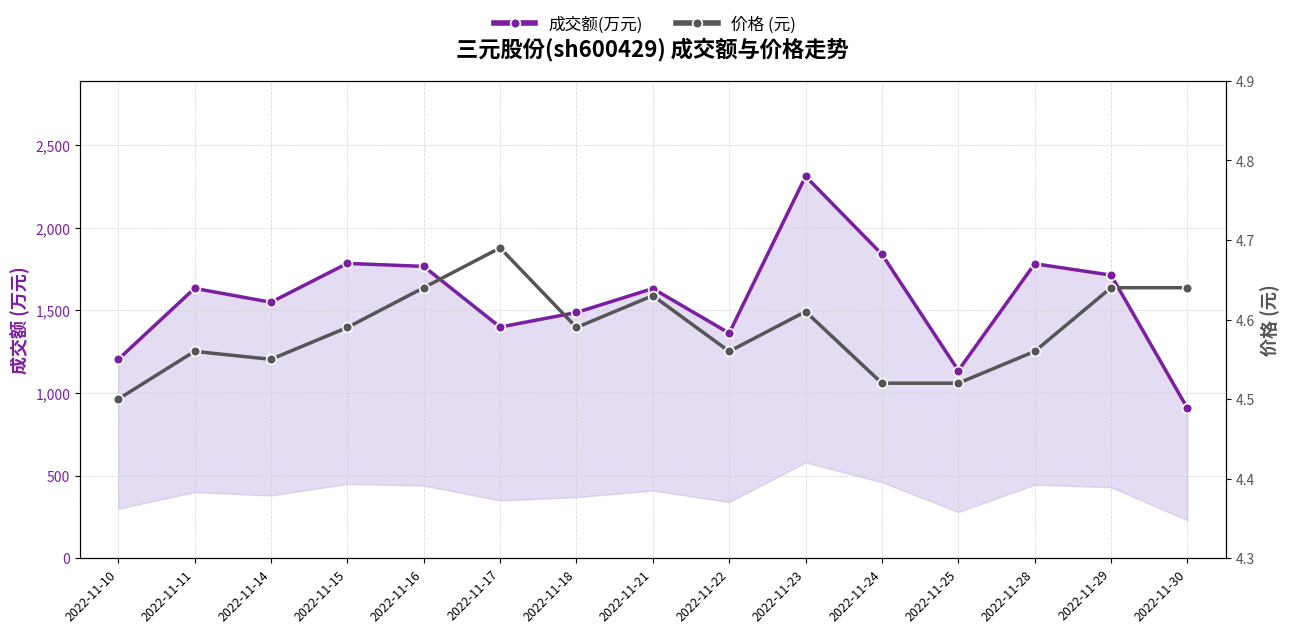

Reading left to right, transcribe all the data shown in this chart.

成交额(万元): 2022-11-10=1203.0	2022-11-11=1633.0	2022-11-14=1549.0	2022-11-15=1784.0	2022-11-16=1766.0	2022-11-17=1399.0	2022-11-18=1487.0	2022-11-21=1632.0	2022-11-22=1362.0	2022-11-23=2311.0	2022-11-24=1839.0	2022-11-25=1136.0	2022-11-28=1782.0	2022-11-29=1713.0	2022-11-30=907.0
价格 (元): 2022-11-10=4.5	2022-11-11=4.6	2022-11-14=4.5	2022-11-15=4.6	2022-11-16=4.6	2022-11-17=4.7	2022-11-18=4.6	2022-11-21=4.6	2022-11-22=4.6	2022-11-23=4.6	2022-11-24=4.5	2022-11-25=4.5	2022-11-28=4.6	2022-11-29=4.6	2022-11-30=4.6